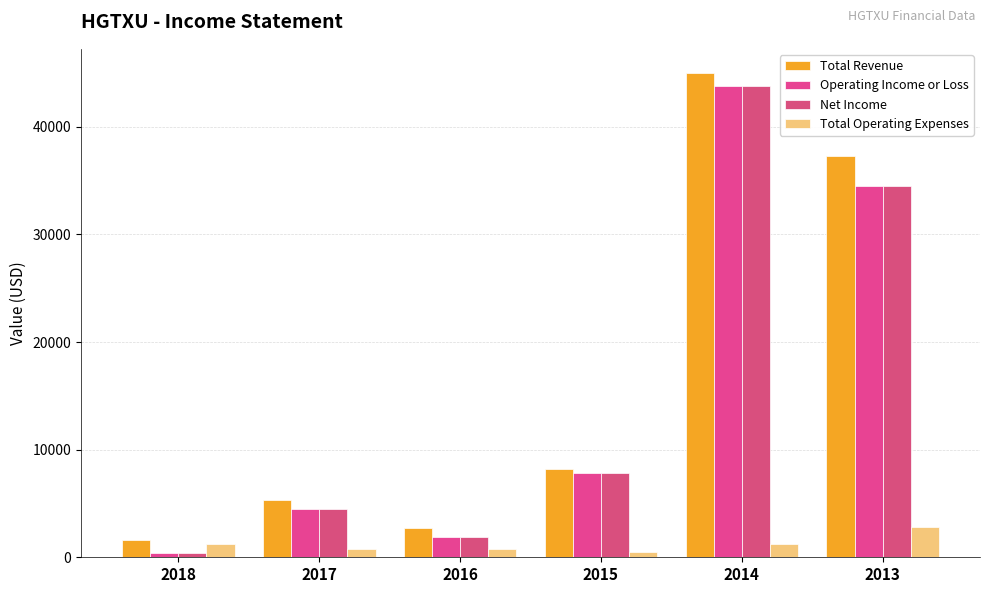

What is the sum of all Net Income values?

92900